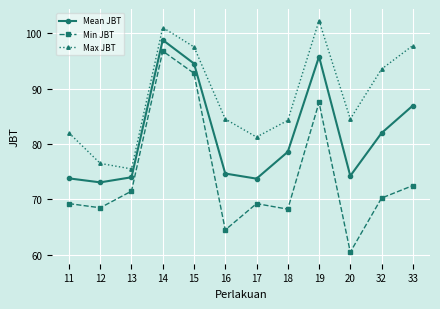

At 13, list the series in order from smallest to largest.

Min JBT, Mean JBT, Max JBT